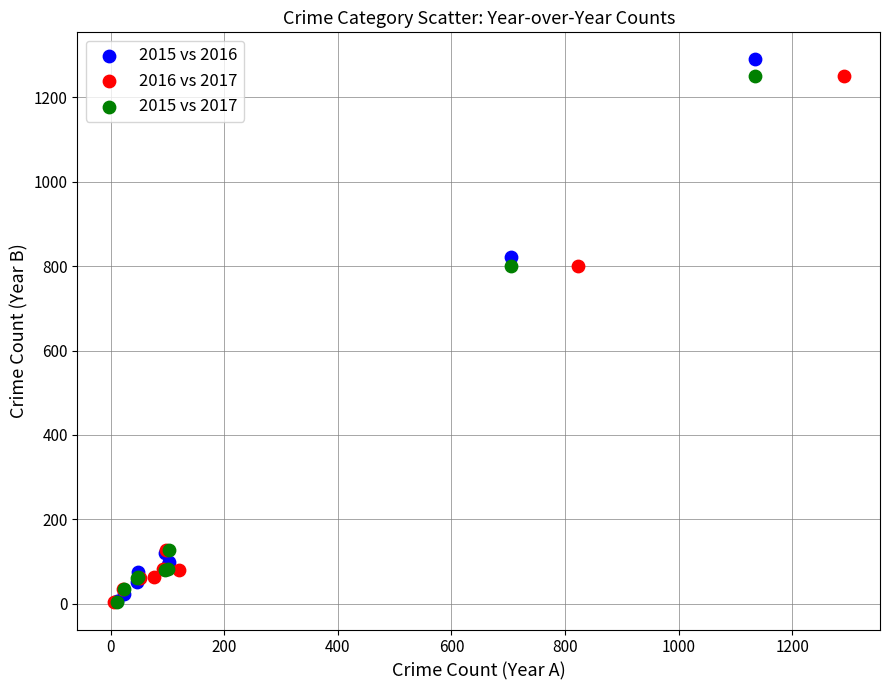

Which series has the largest Y range (max minus min)?

2015 vs 2016